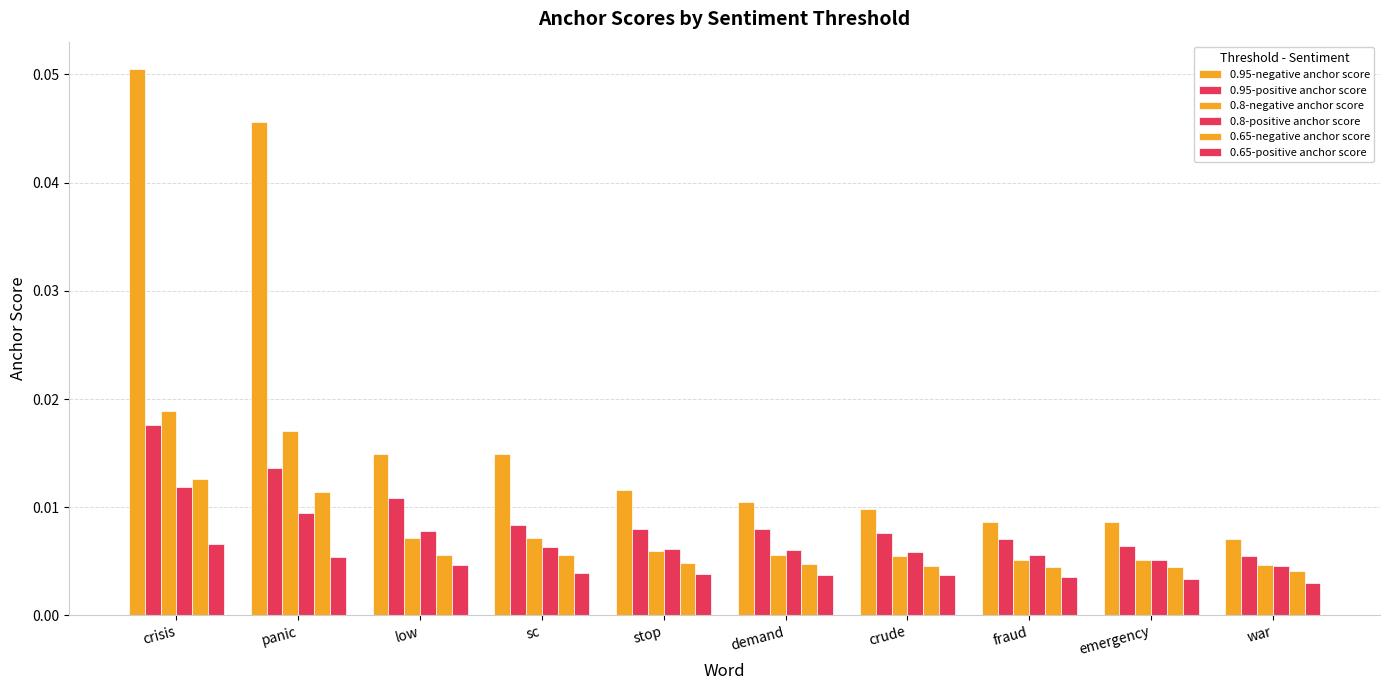

At which category is the sum across all series the highest?

crisis